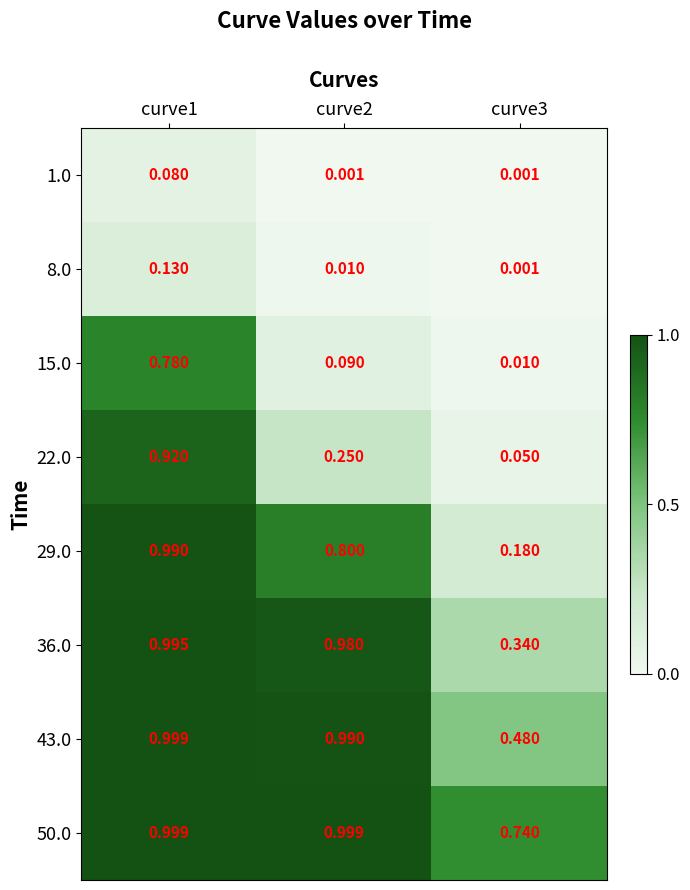

Is the value of 8.0 at curve2 greater than the value of 1.0 at curve2?

Yes